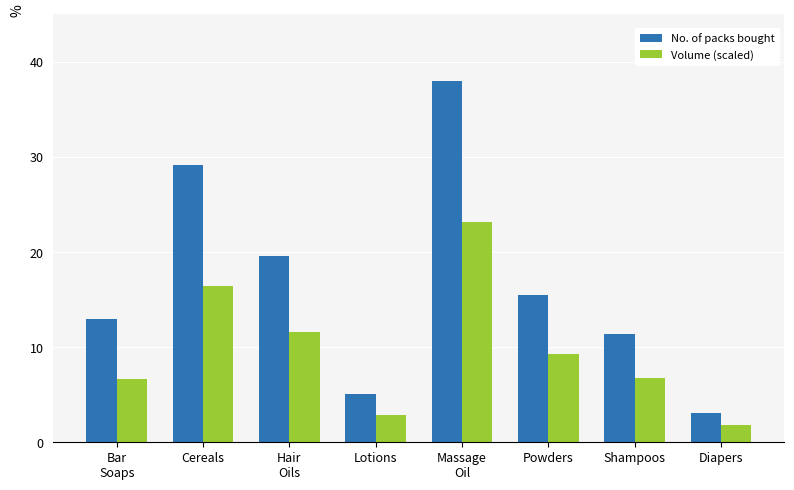

The value of No. of packs bought at Bar
Soaps is 6.4. True or false?

False